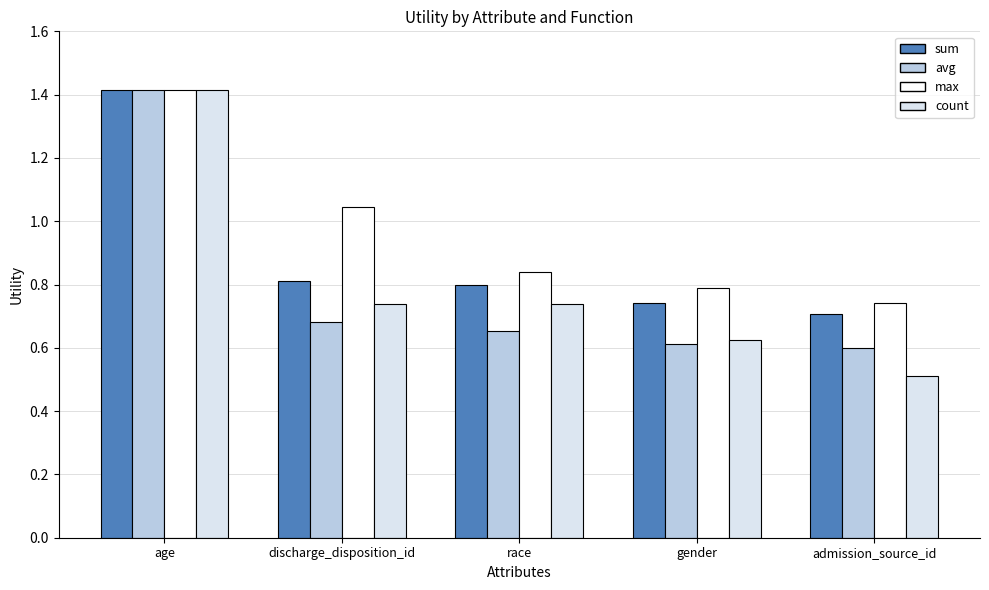

How many sum values are between 0 and 1?

4